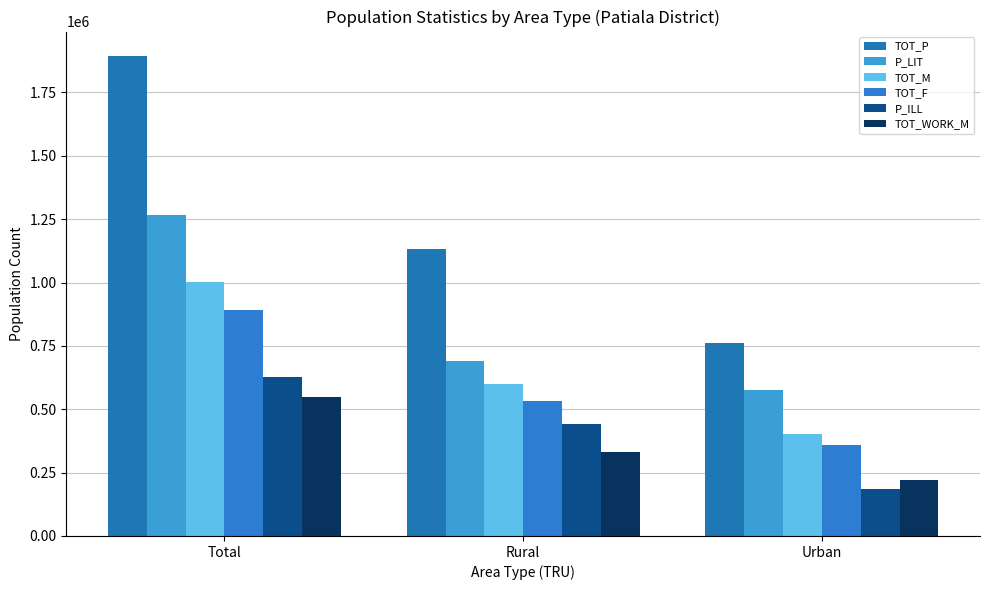

What are all the series names shown in the legend?

TOT_P, P_LIT, TOT_M, TOT_F, P_ILL, TOT_WORK_M